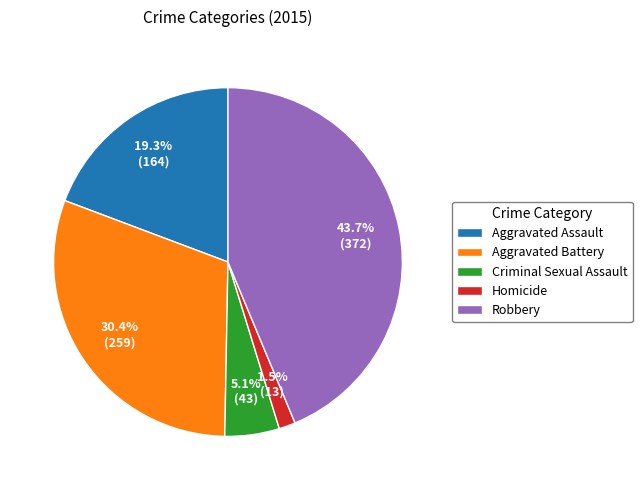

To the nearest percent, what is the difference between the largest and smallest slice percentages?

42%